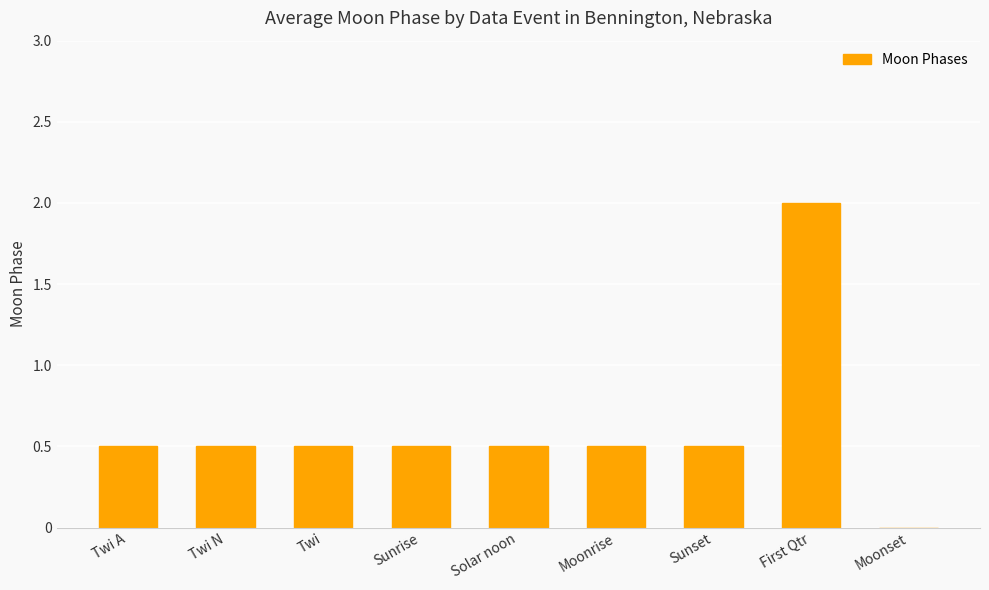

What is the change in value from Sunset to Moonset?

-0.5